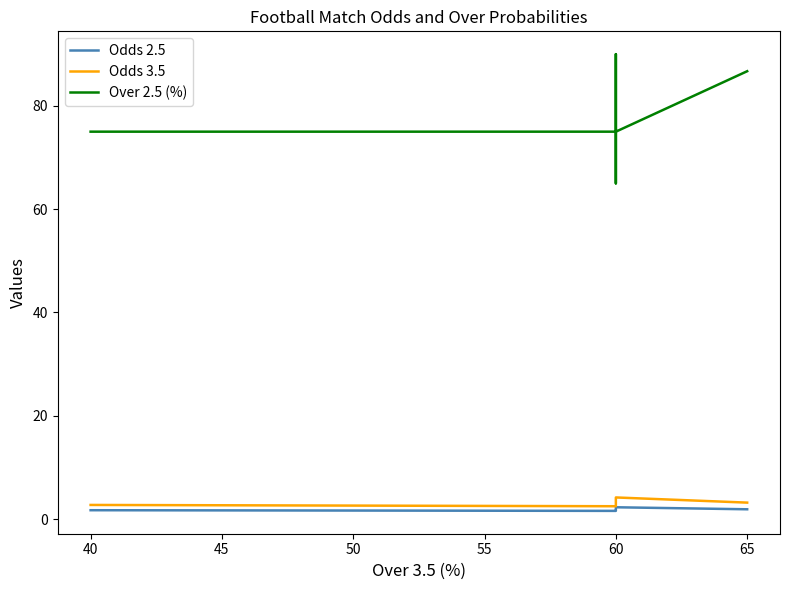

Which series has the largest total across all categories?

Over 2.5 (%)